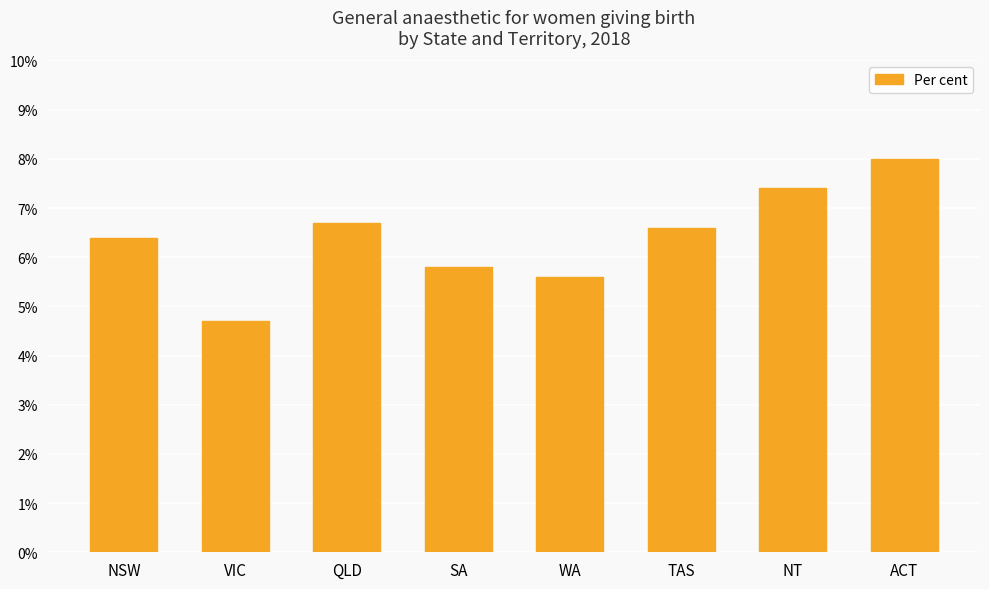

What is the change in value from VIC to QLD?

+2.0